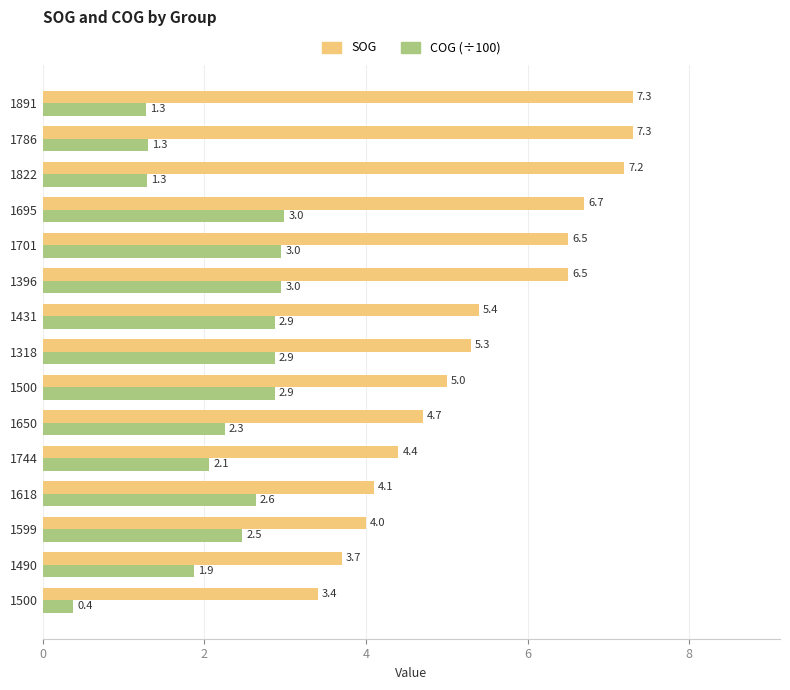

What are all the series names shown in the legend?

SOG, COG (÷100)